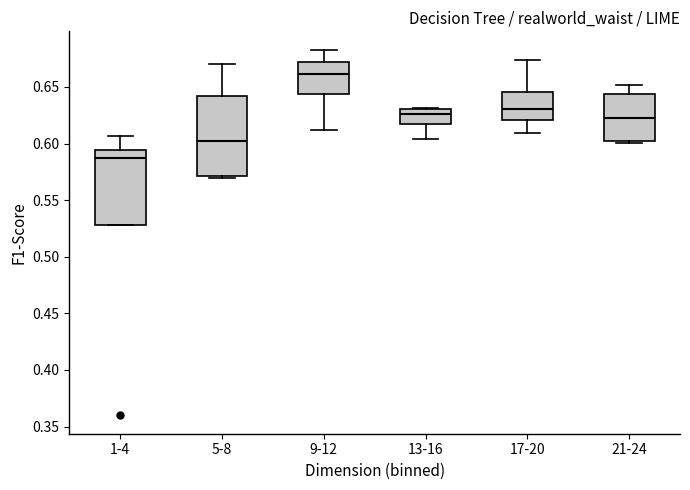

Reading left to right, transcribe this box plot: for each box, give where its median line is, the range the box spans, and where its two whiskers end, as read against the y-axis. The values are not printed on the chart, so give them approximately, as read against the axis.

1-4: median 0.585, box 0.530 to 0.595, whiskers 0.530 to 0.605
5-8: median 0.605, box 0.570 to 0.640, whiskers 0.570 (just below the box's lower edge) to 0.670
9-12: median 0.660, box 0.645 to 0.670, whiskers 0.610 to 0.685
13-16: median 0.625, box 0.620 to 0.630, whiskers 0.605 to 0.630
17-20: median 0.630, box 0.620 to 0.645, whiskers 0.610 to 0.675
21-24: median 0.620, box 0.600 to 0.645, whiskers 0.600 (just below the box's lower edge) to 0.650